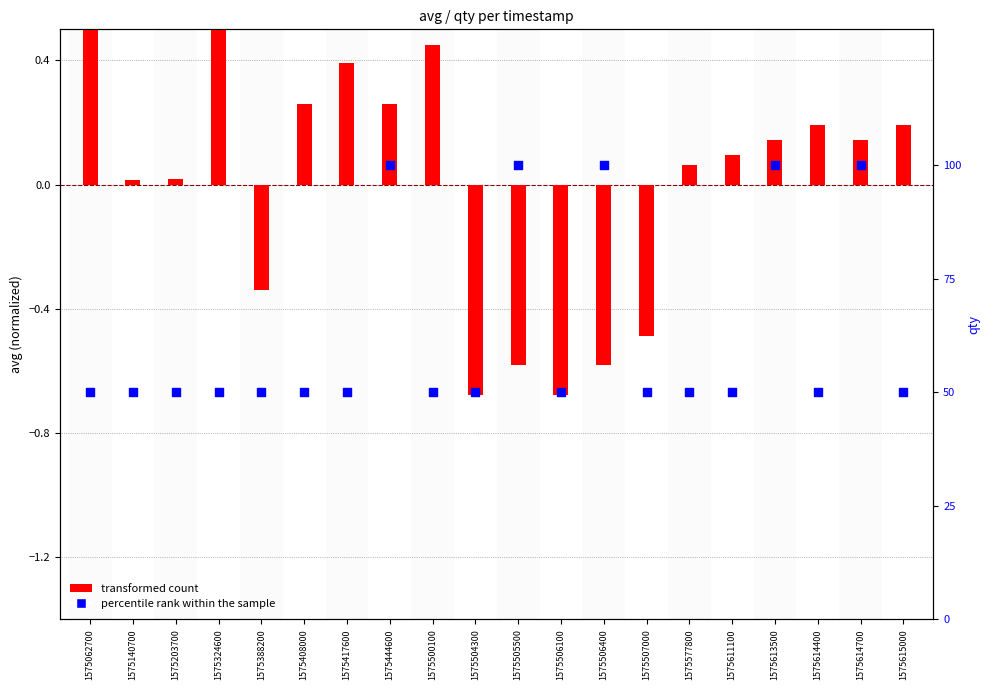

At which category is the sum across all series the highest?

1575444600